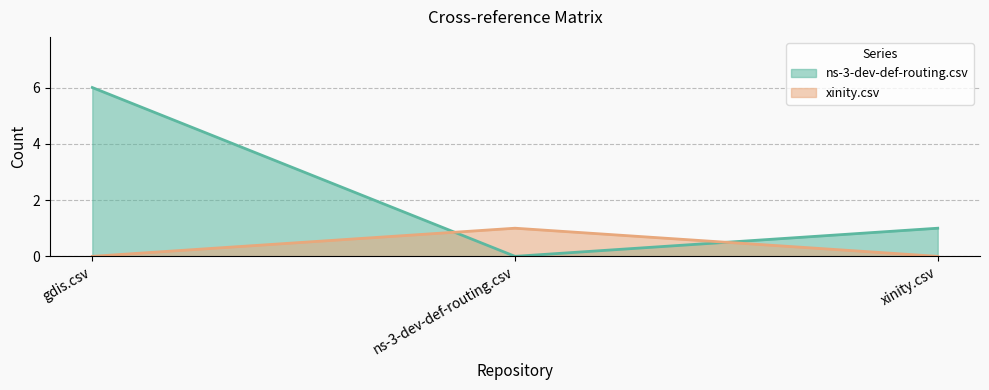

List the series in order of their overall mean, lowest first.

xinity.csv, ns-3-dev-def-routing.csv